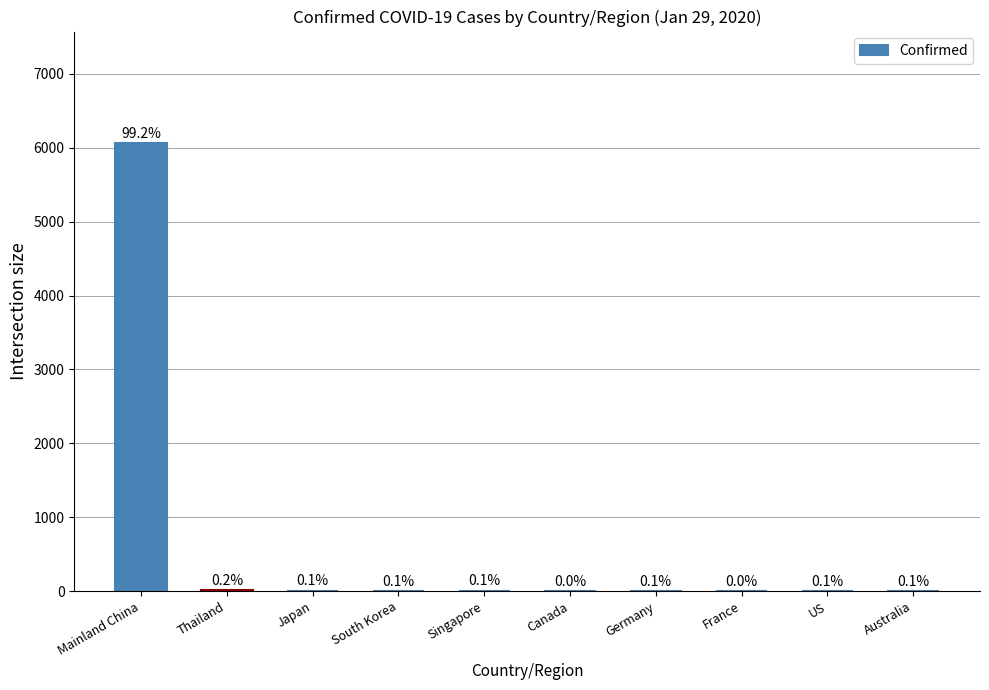

At which label is the value closest to 3030?

Thailand